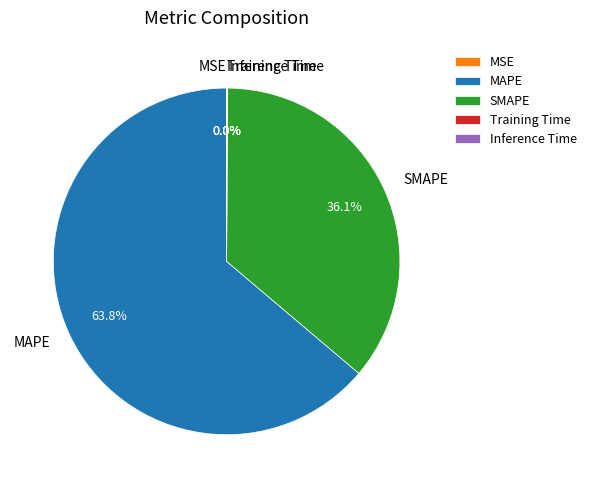

Does any single category account for the majority?

Yes